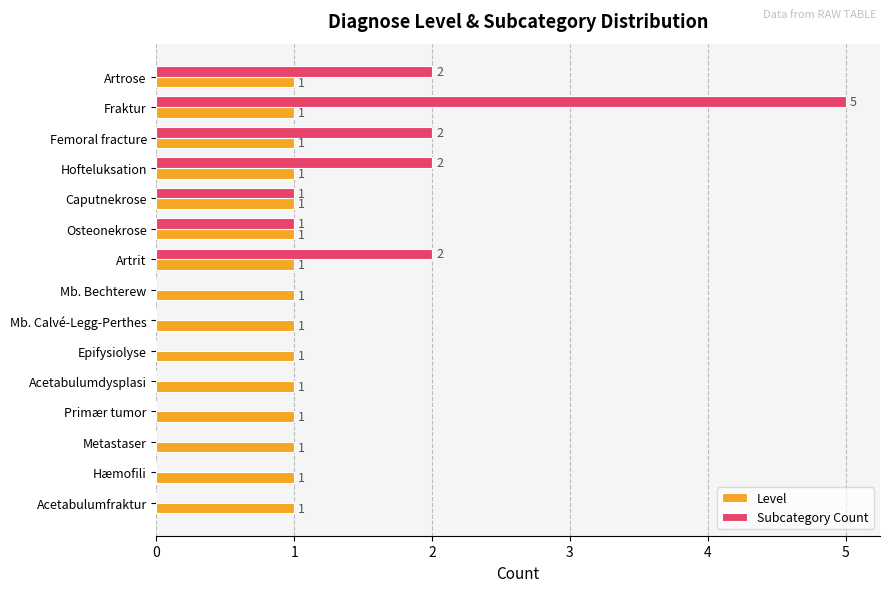

The Subcategory Count series shows 0 at Acetabulumfraktur. True or false?

True